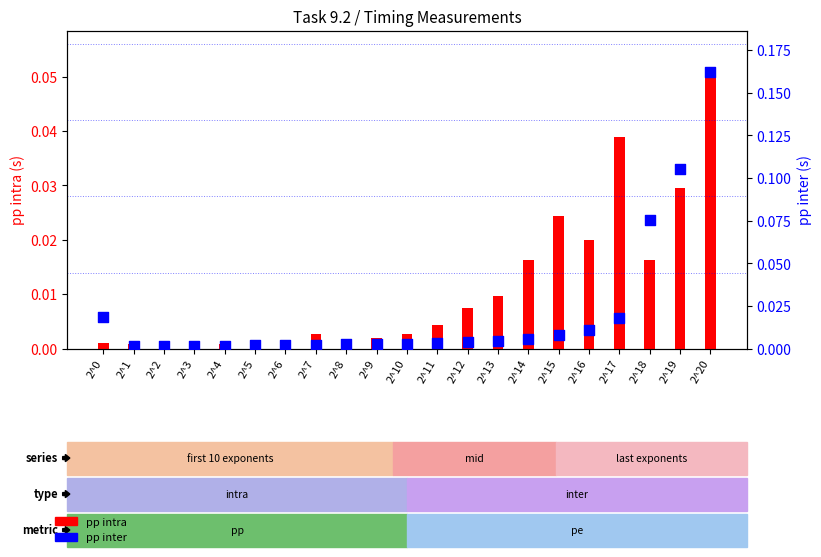

At which category is the sum across all series the highest?

2^20